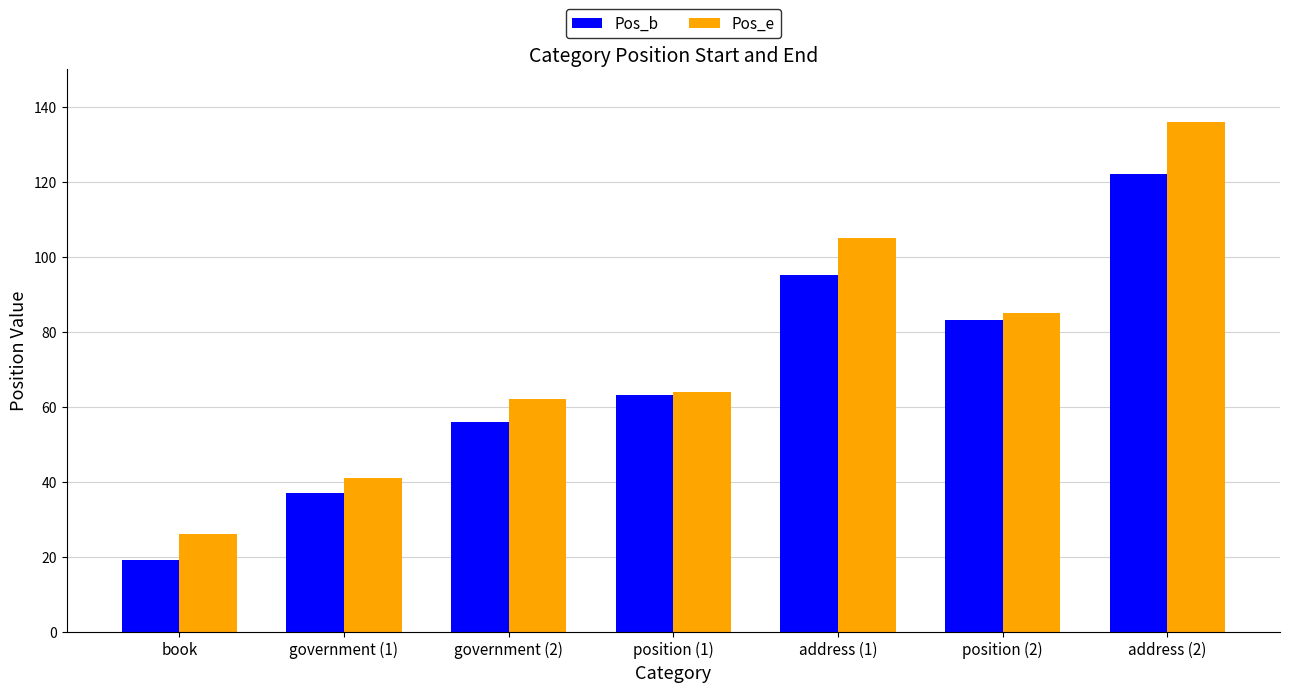

Rank the series by their average value, from lowest to highest.

Pos_b, Pos_e